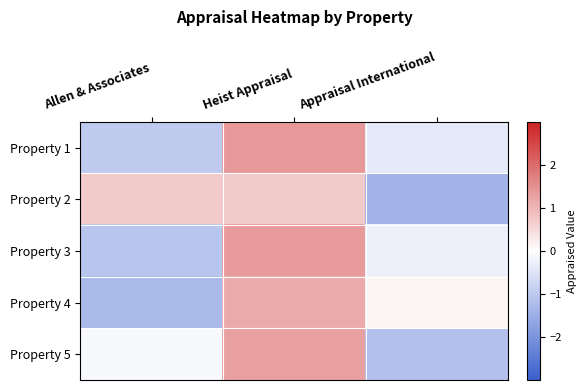

What is the greatest value displayed?

1.4